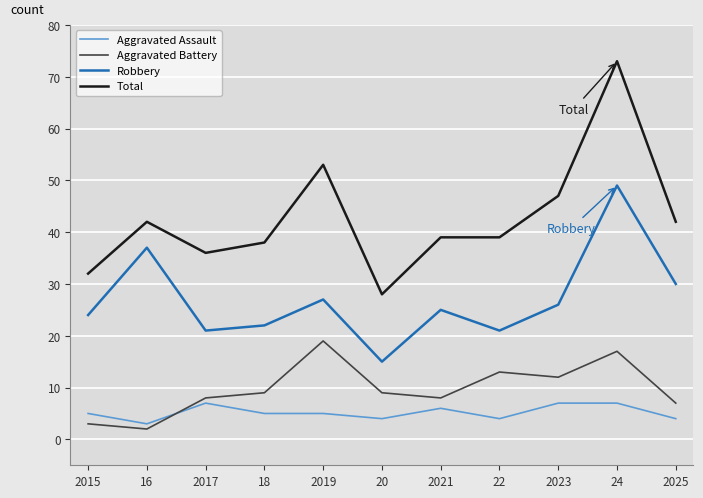

What is the difference between the maximum and second lowest values in the Total series?

41